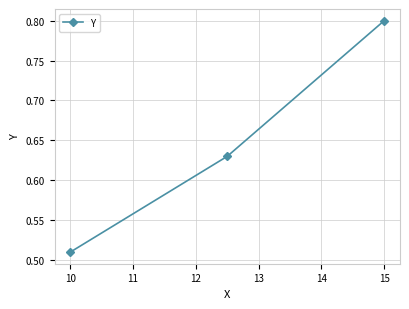

What is the difference between the maximum and minimum values?

0.3